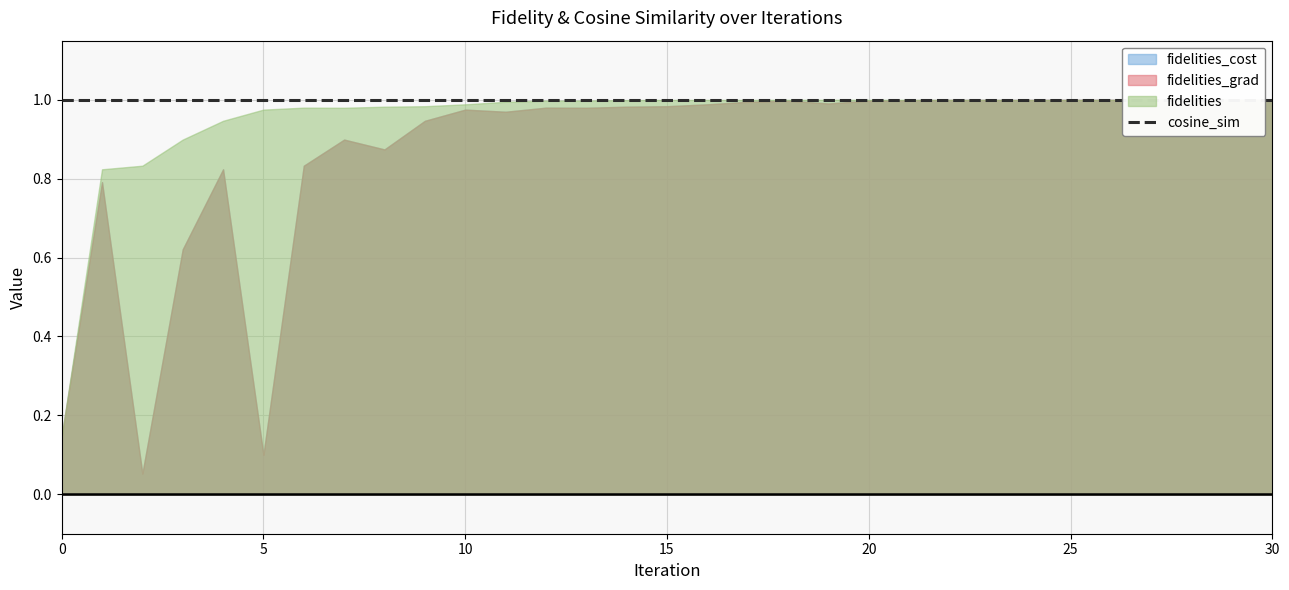

Is it true that fidelities_cost equals 0.1 at 5?

True